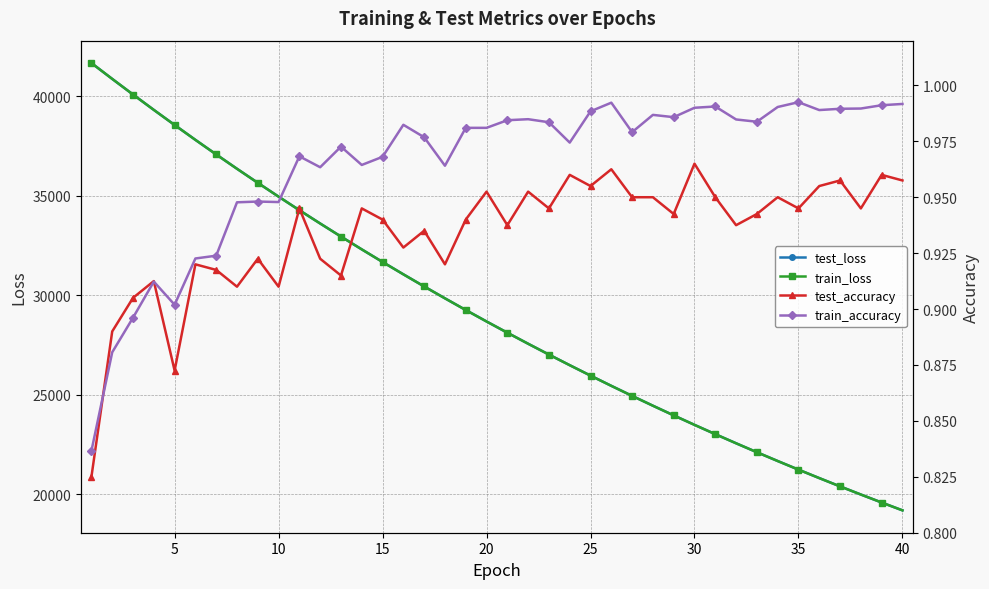

True or false: train_loss has a value of 15432.8 at 20.

False